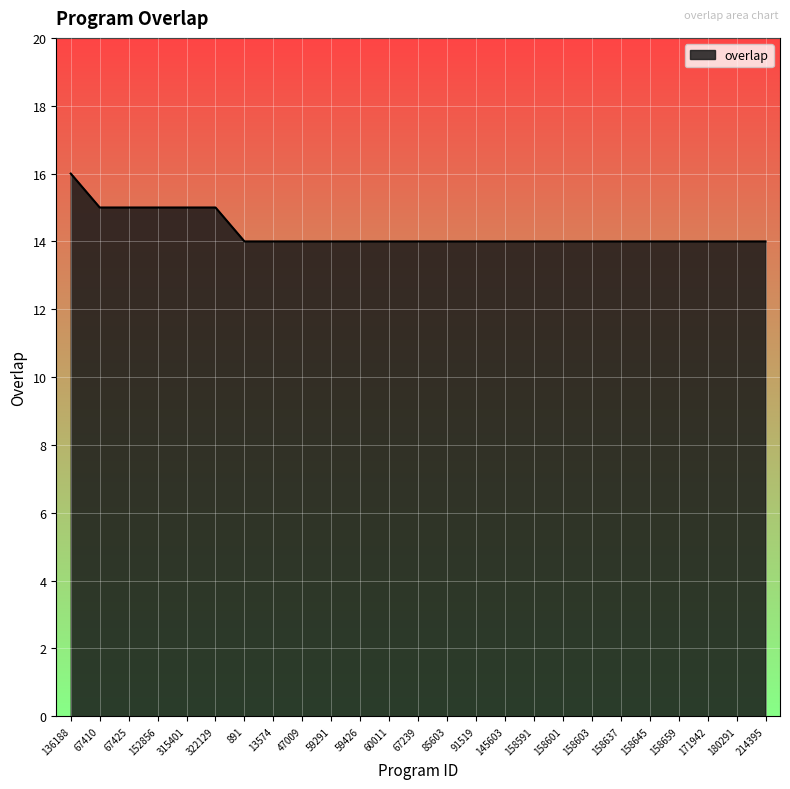

Reading left to right, what are all the values shown in this chart?

136188=16	67410=15	67425=15	152856=15	315401=15	322129=15	891=14	13574=14	47009=14	59291=14	59426=14	60011=14	67239=14	85603=14	91519=14	145603=14	158591=14	158601=14	158603=14	158637=14	158645=14	158659=14	171942=14	180291=14	214395=14